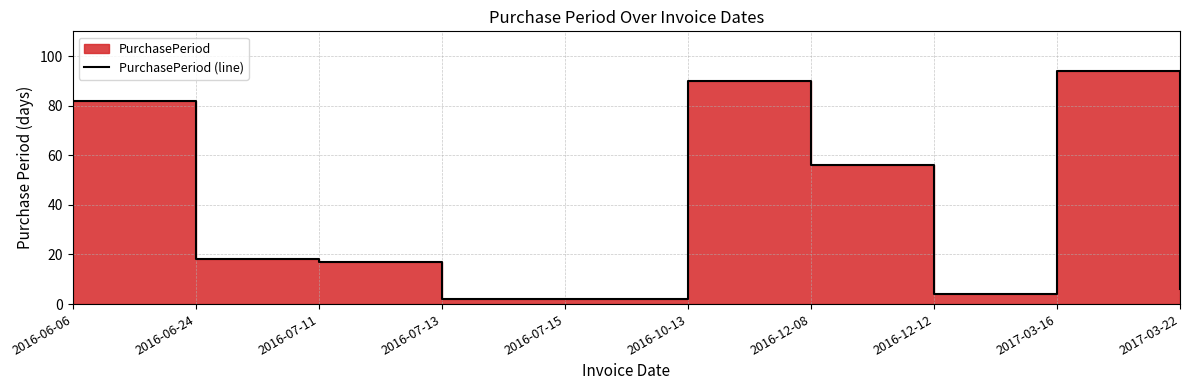

Rank the categories by value from lowest to highest.

2016-07-13, 2016-07-15, 2016-12-12, 2017-03-22, 2016-07-11, 2016-06-24, 2016-12-08, 2016-06-06, 2016-10-13, 2017-03-16